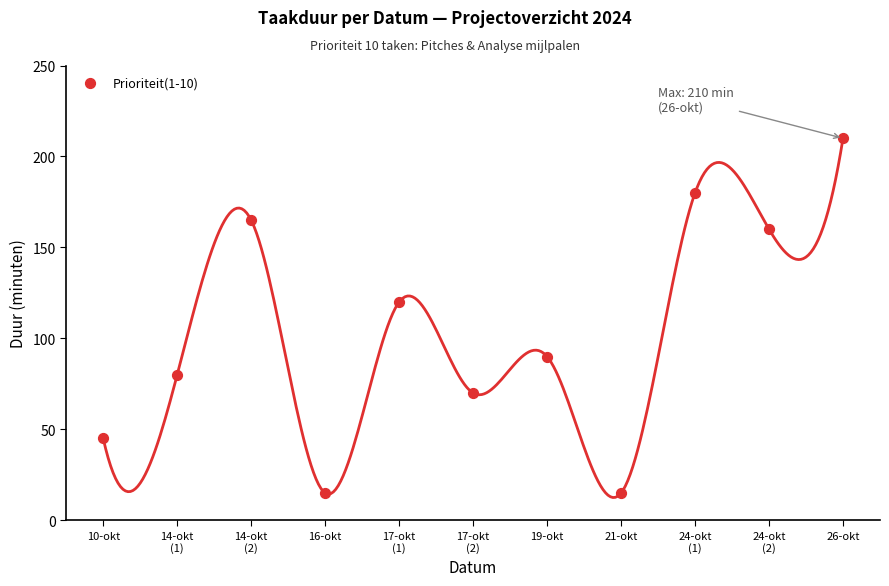

What is the average Y value?

105